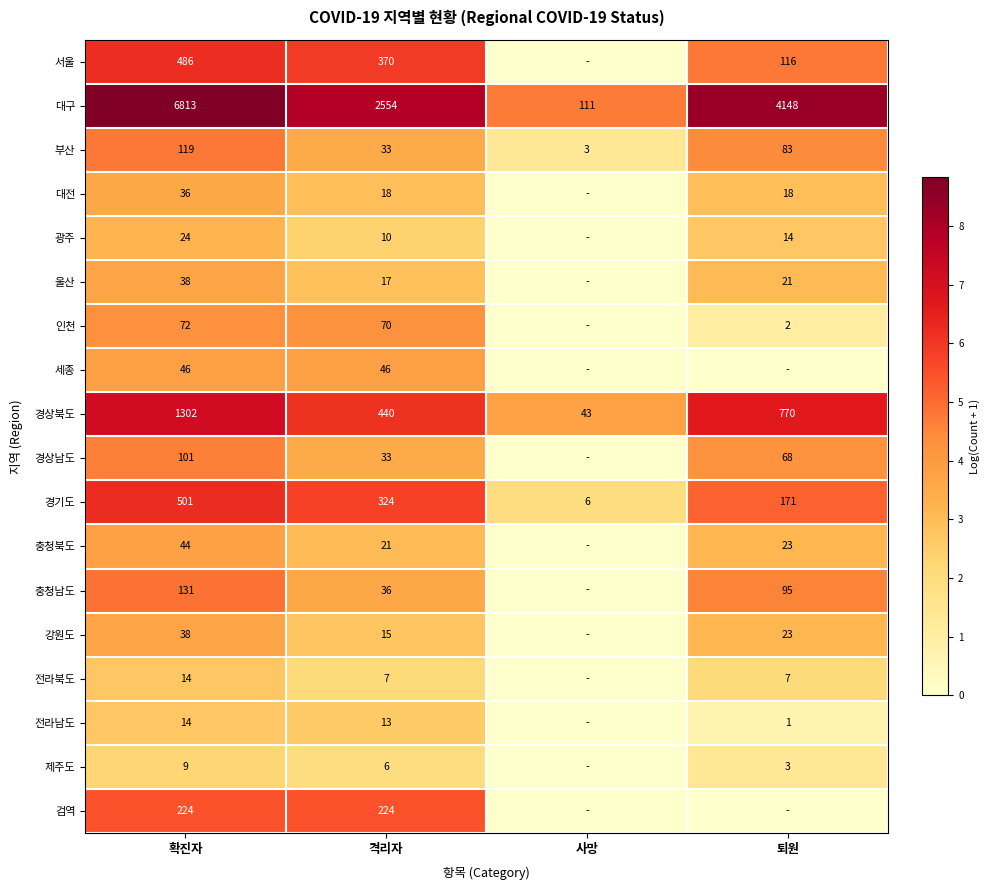

Is it true that 충청남도 equals 36 at 격리자?

True